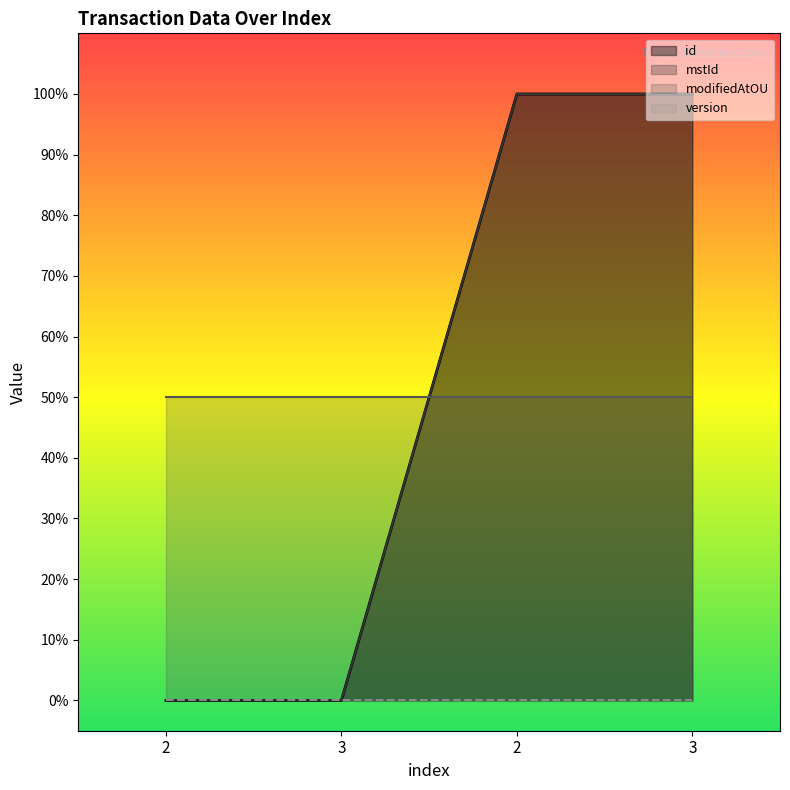

Between 2 and 3, which is larger?

3